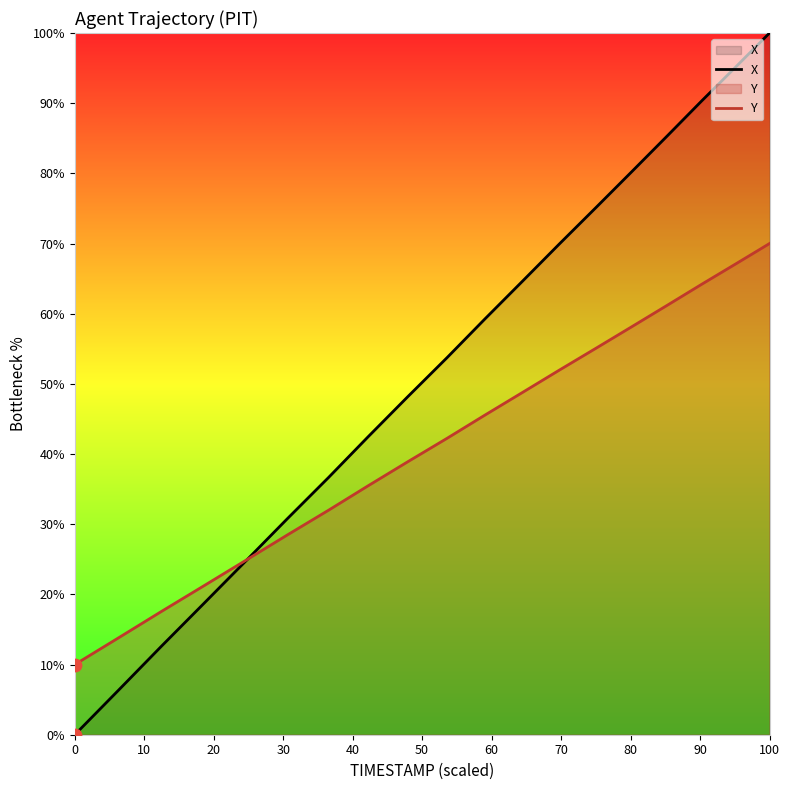

At how many categories does at least one series exceed 19?

16